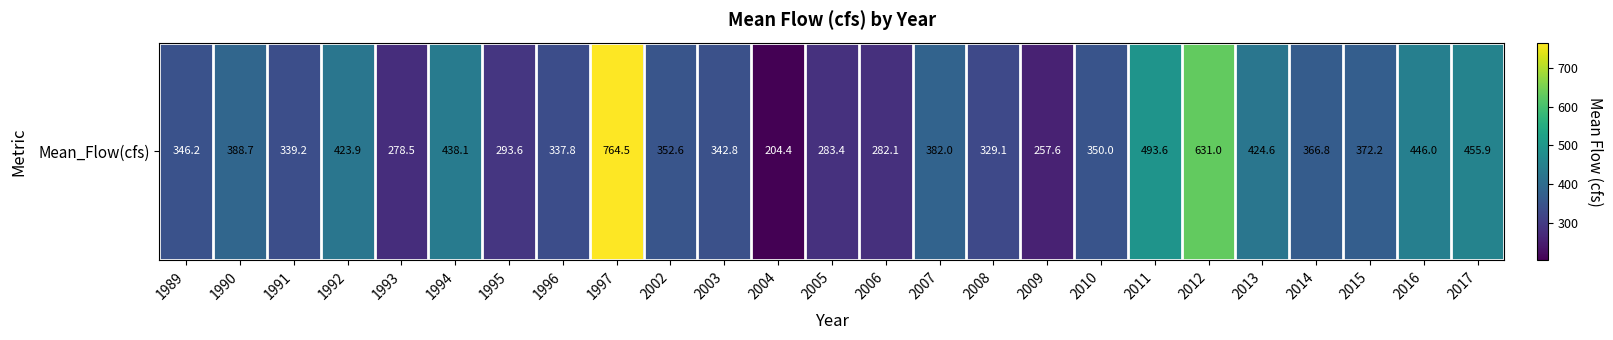

Is it true that the value at 1991 is 339.2?

True